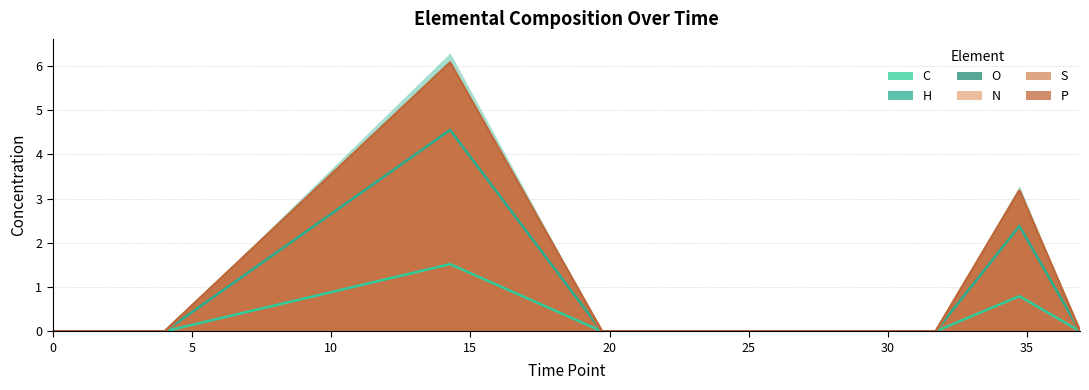

Which series has the largest total across all categories?

O